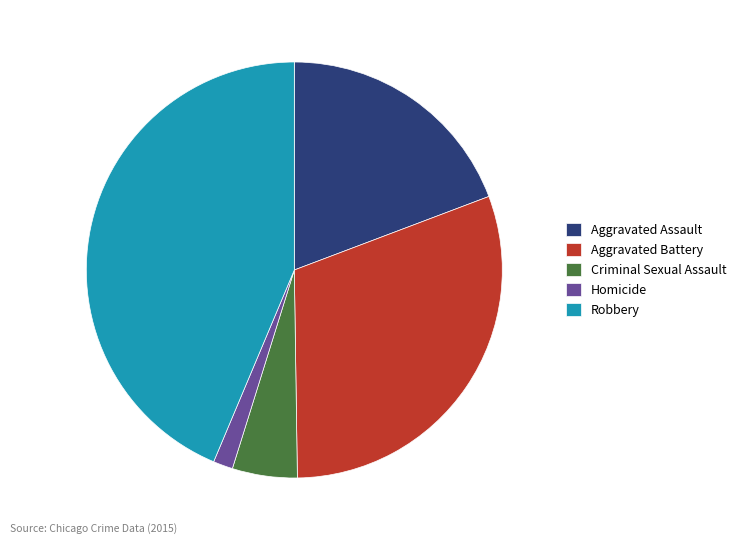

Is it true that Aggravated Assault is 13% of the pie?

False